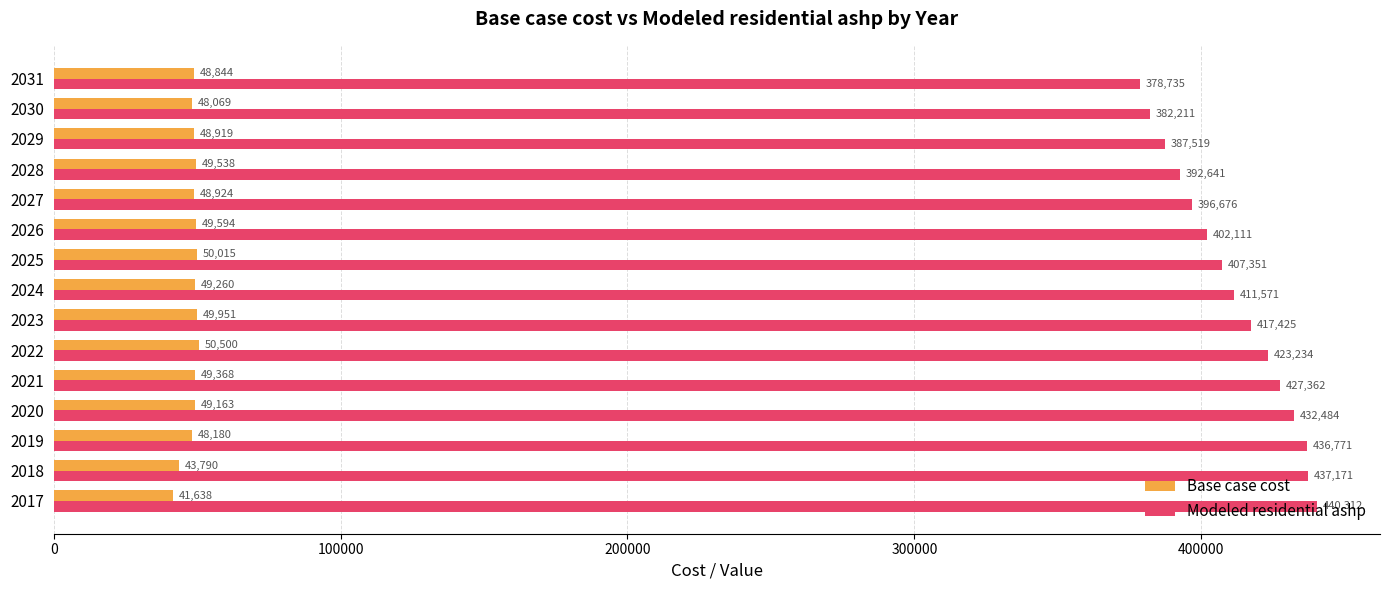

The Base case cost series shows 49162.7 at 2020. True or false?

True